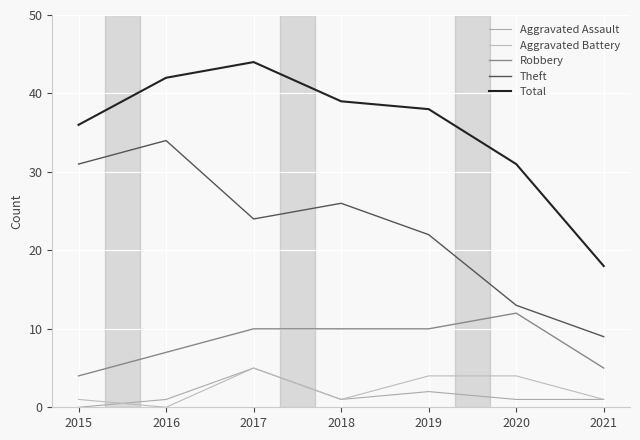

What is the value of the Total point at the 3rd from the left?

44